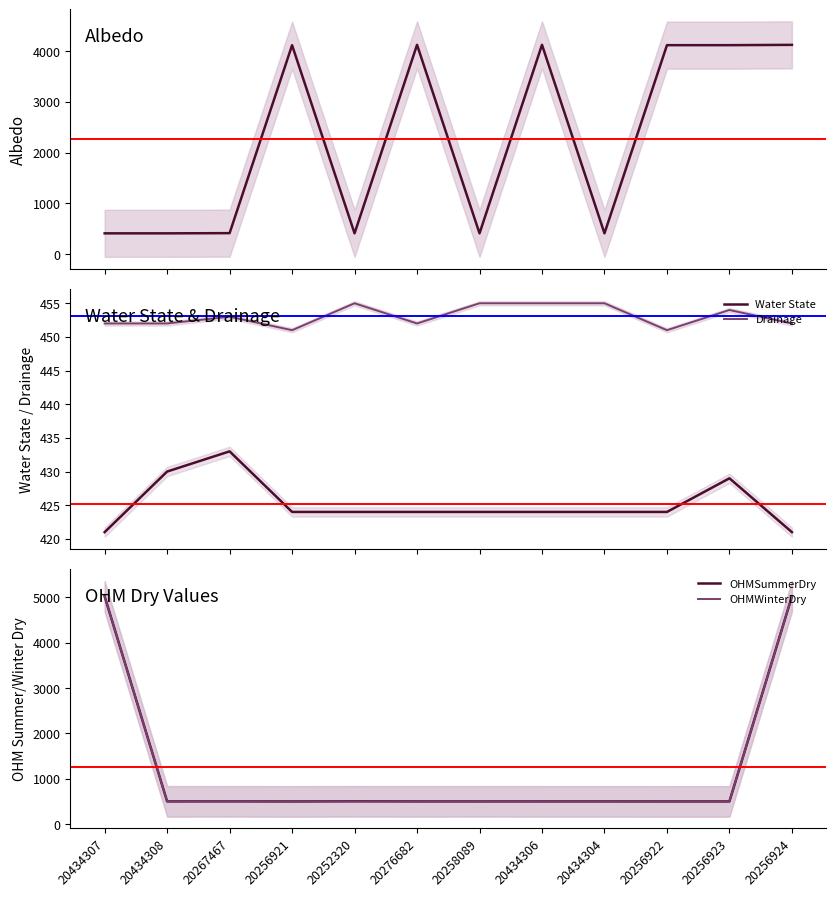

What is the value of the OHMSummerDry point at the 11th from the left?

501